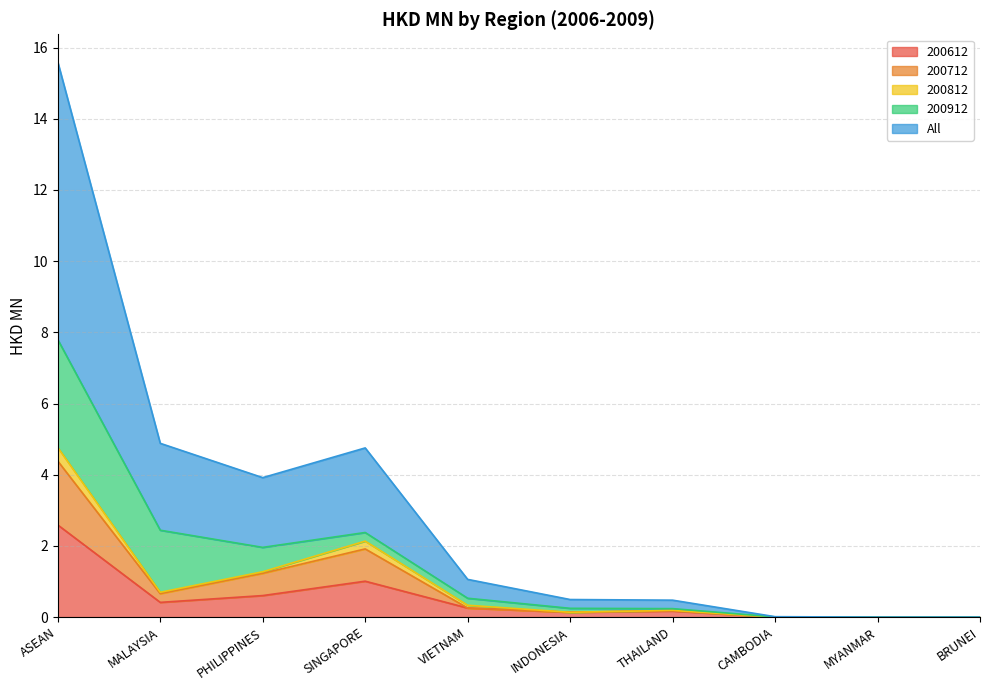

True or false: All has more than 0 interior local peaks.

True